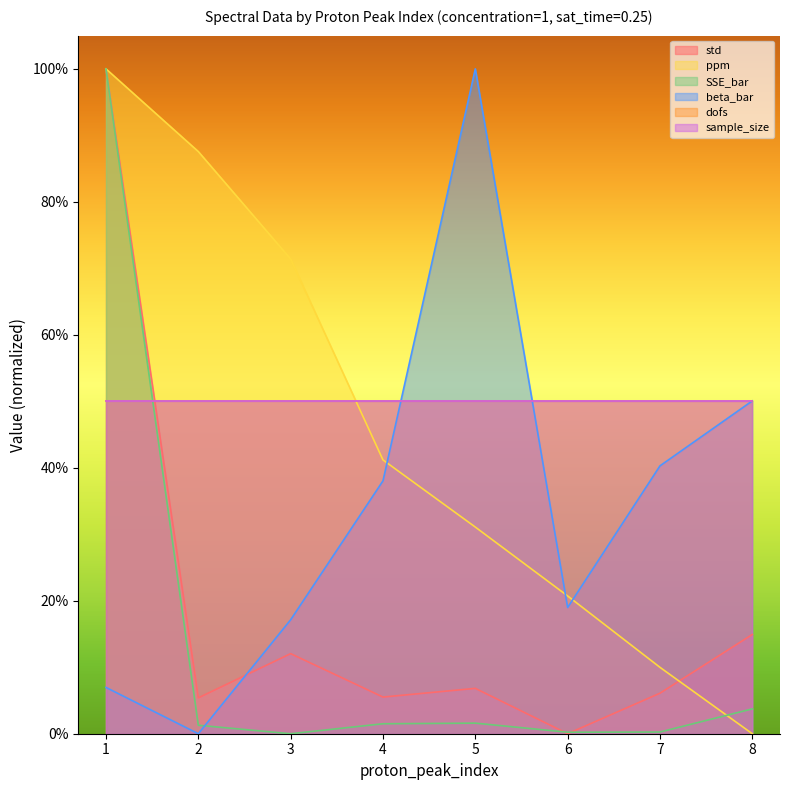

What is the spread (max minus min) of values at 5?

1.0